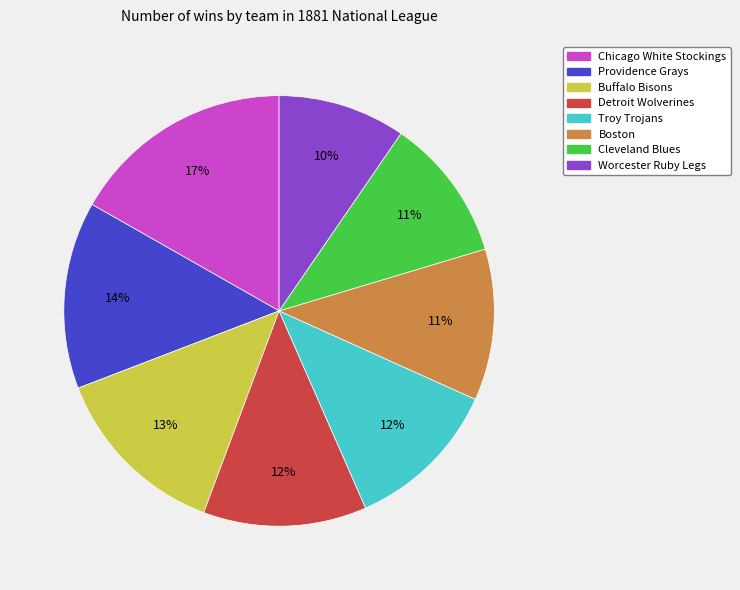

Count the number of slices in the pie.

8